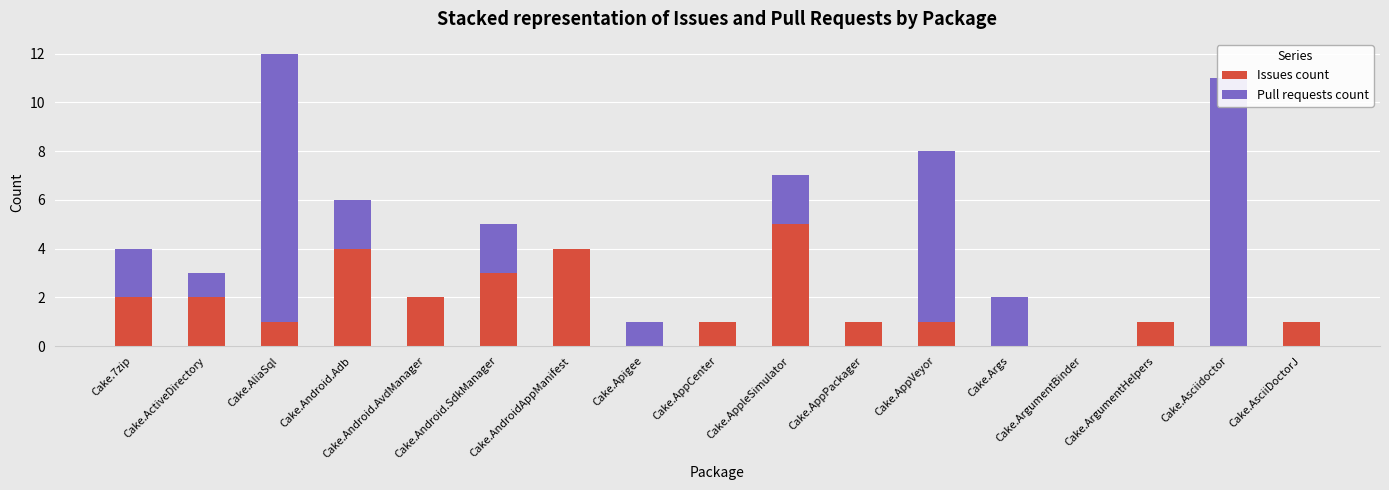

Which has a higher value, Cake.Args or Cake.ArgumentHelpers?

Cake.ArgumentHelpers